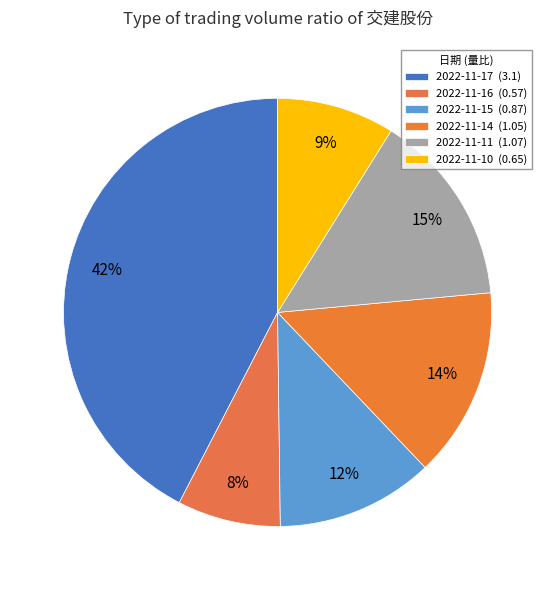

Which slice is the smallest?

2022-11-16